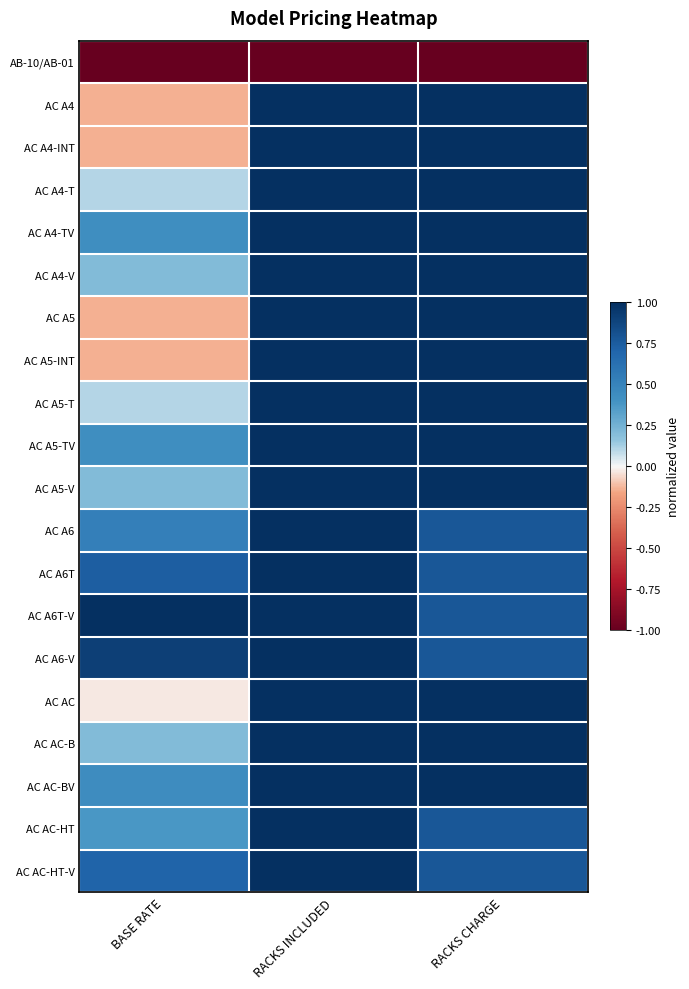

At how many categories does at least one series exceed 0?

3